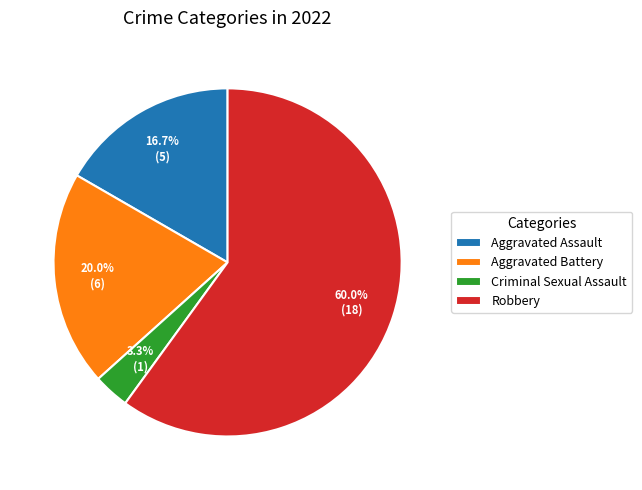

Combined, do Aggravated Battery and Robbery account for over 50%?

Yes